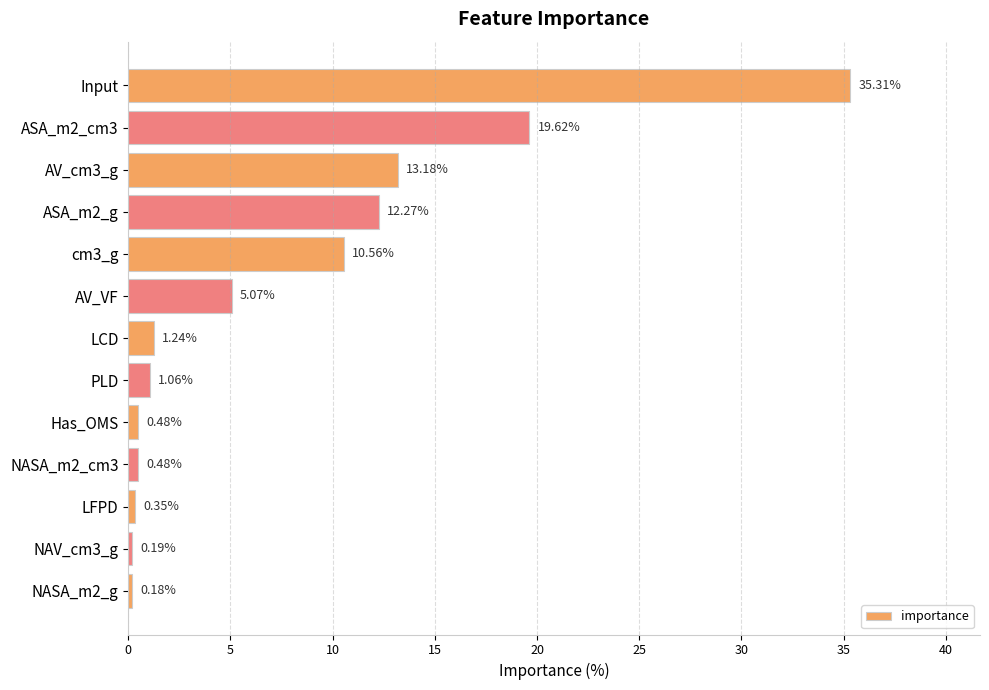

What is the difference between the maximum and minimum values?

35.1